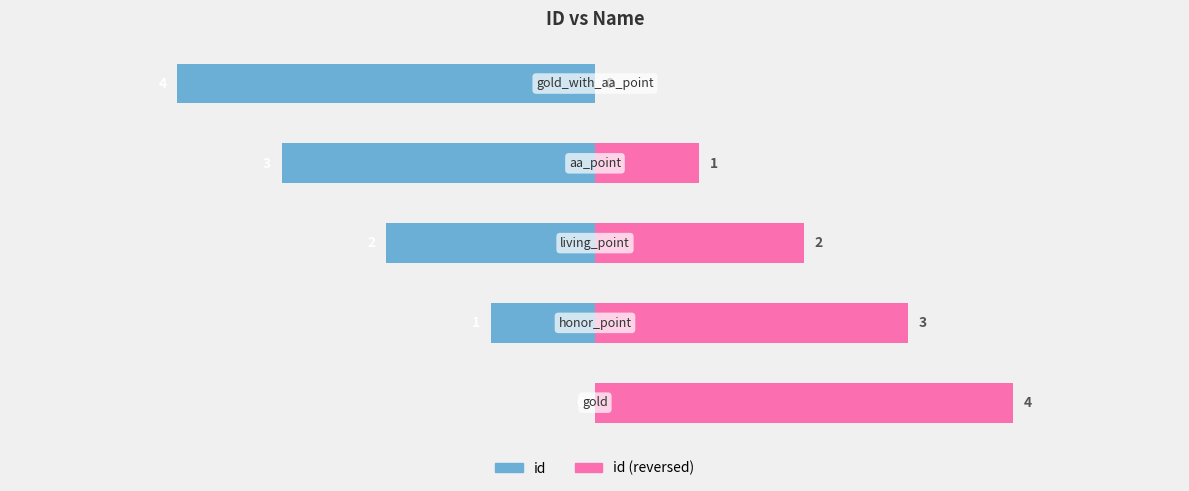

Count the id (right) values in the range 1 to 3.

3